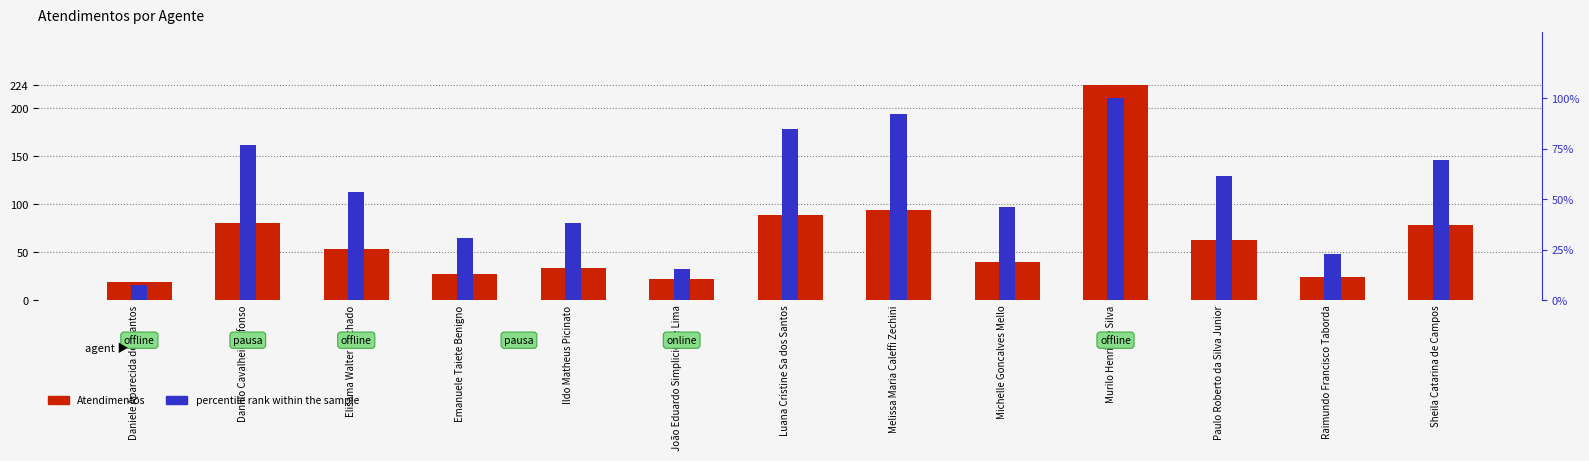

How many data points in Atendimentos are less than 53?

6